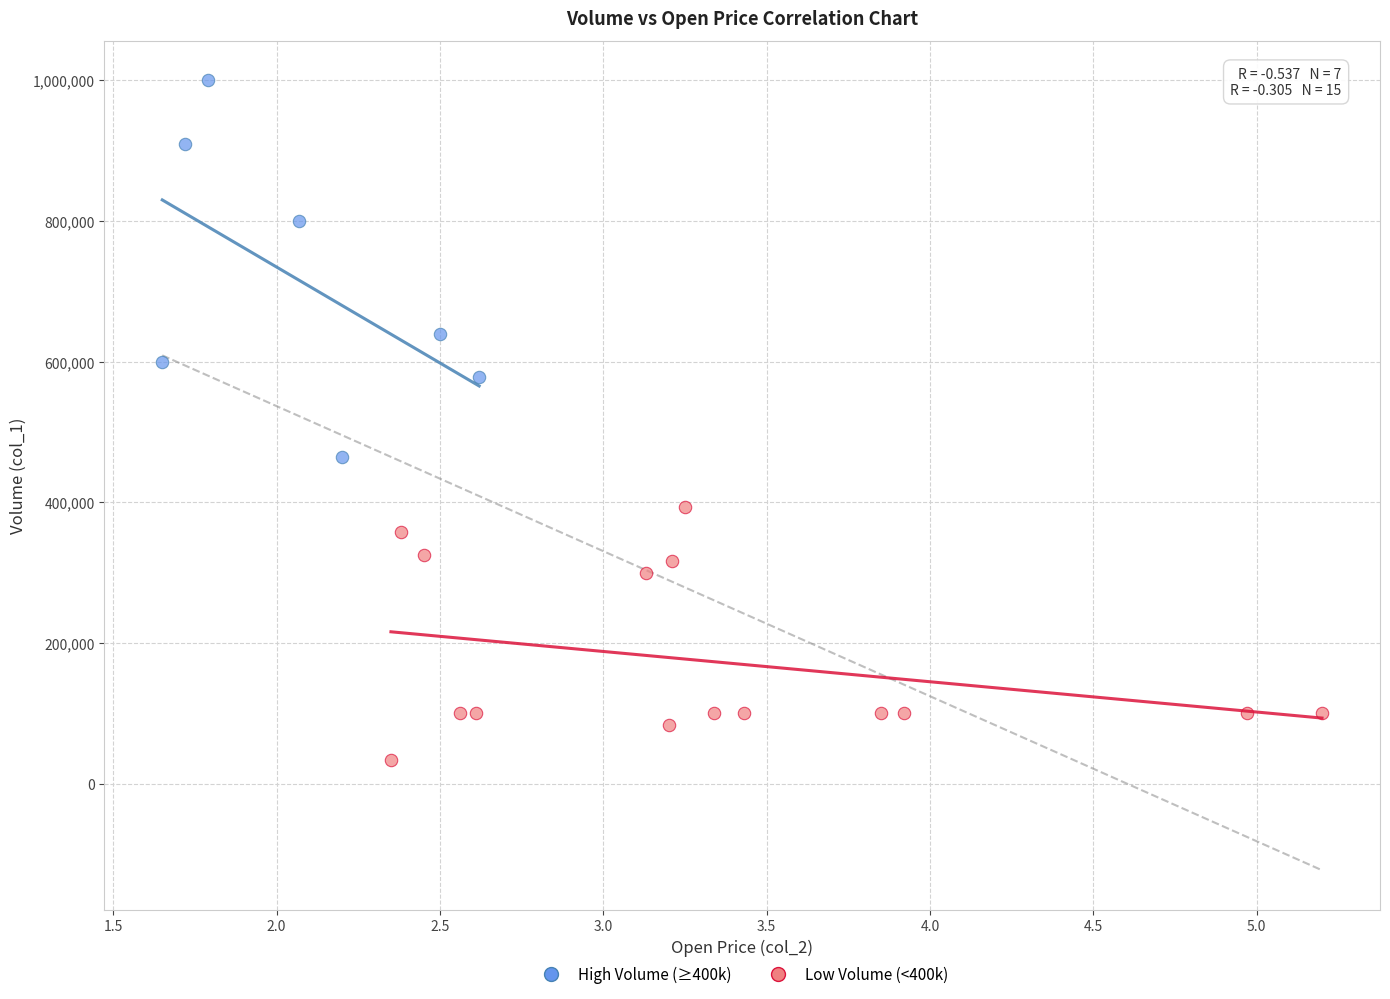

Which series contains the highest Y value?

High Volume (≥400k)